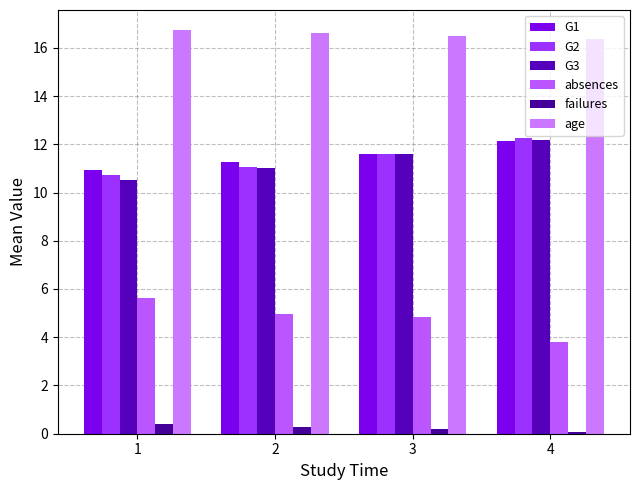

At which category is the sum across all series the highest?

4